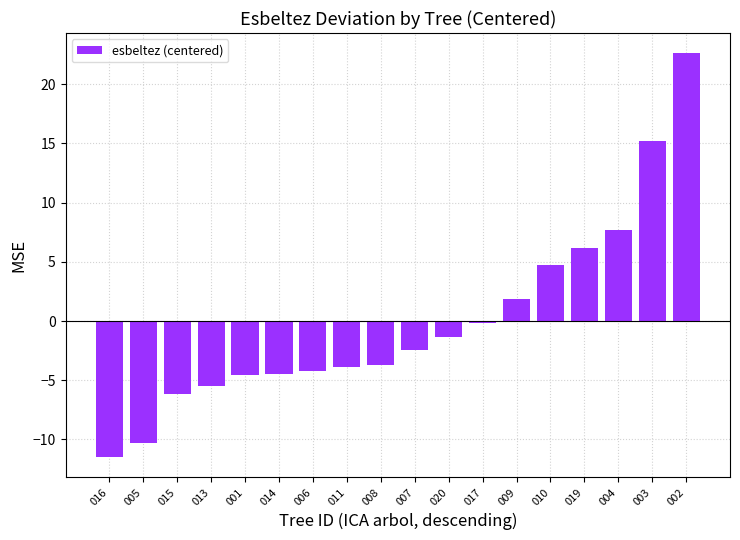

How many bars are there in total?

18